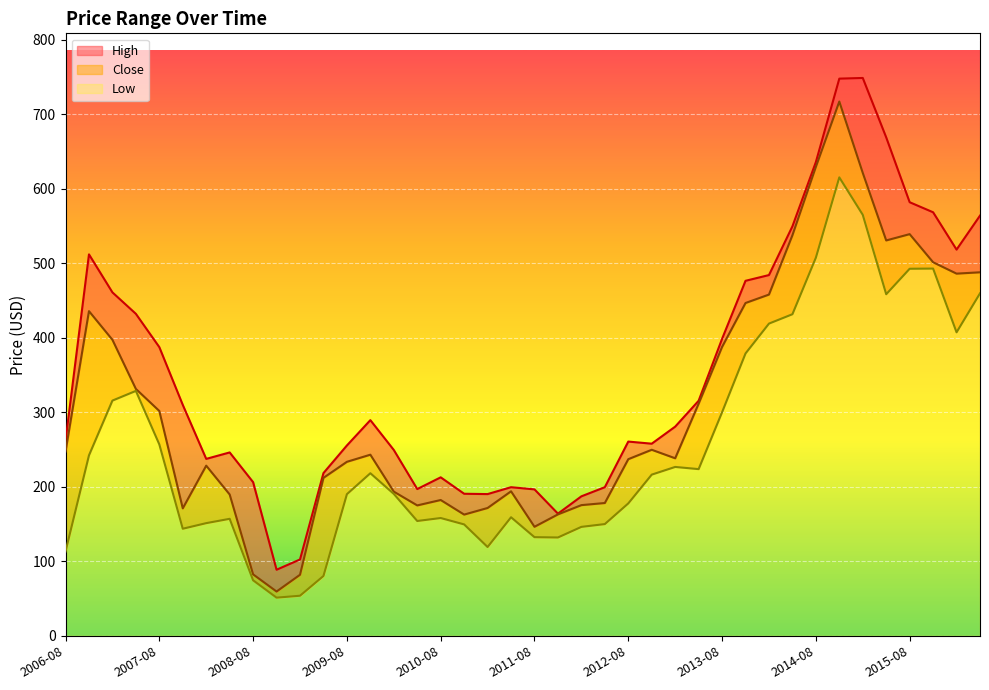

Which series changed the most between 2008-08 and 2014-11?

Close